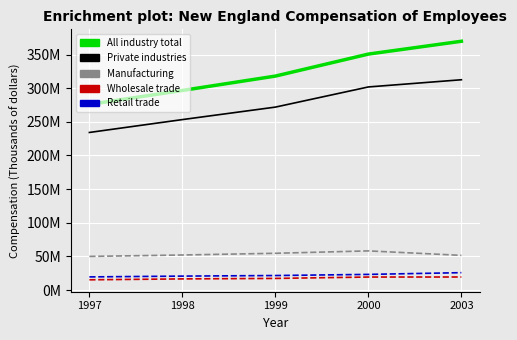

What is the value of the Retail trade point at the 2nd from the left?

20694589